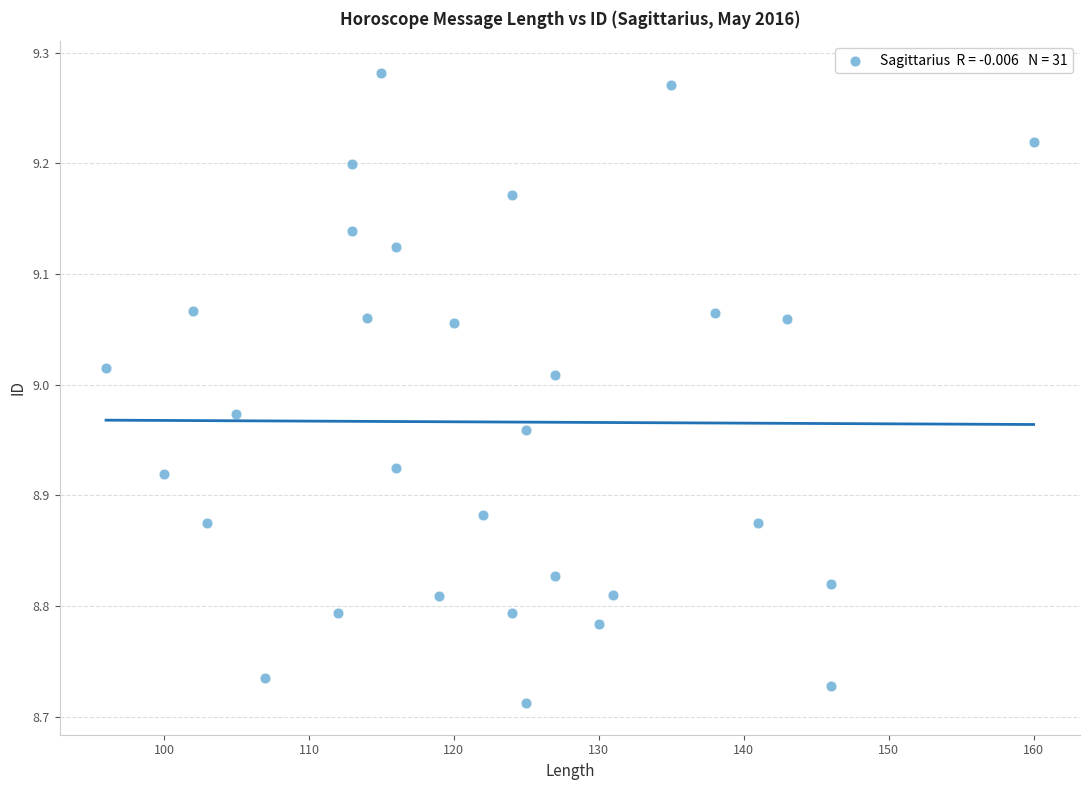

What is the range of Y values (max minus min)?

0.6